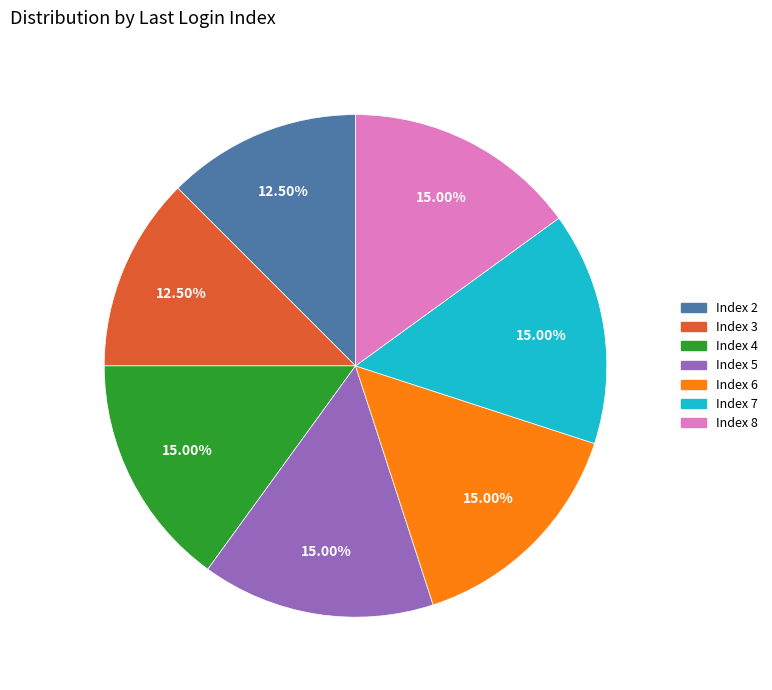

Is there any slice that represents more than half of the pie?

No